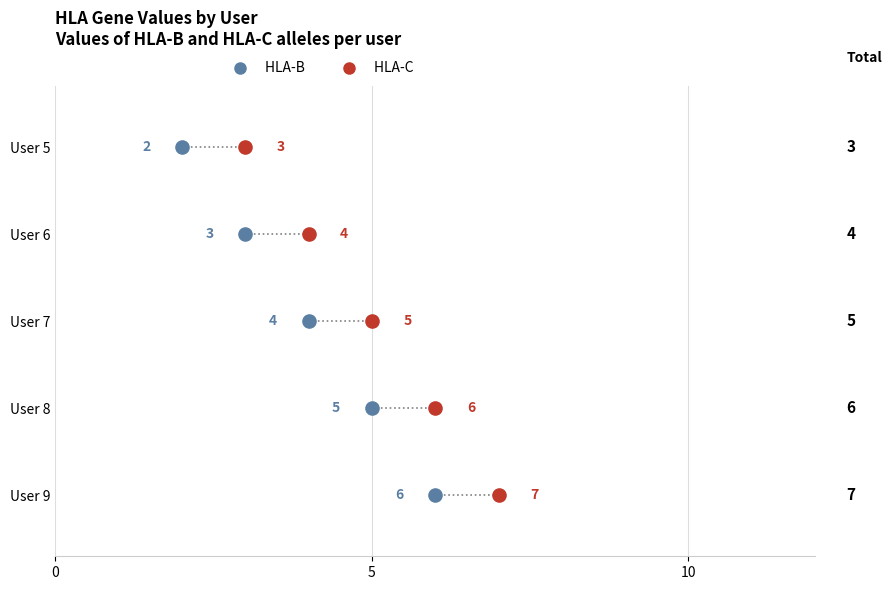

Which series contains the highest Y value?

HLA-C 